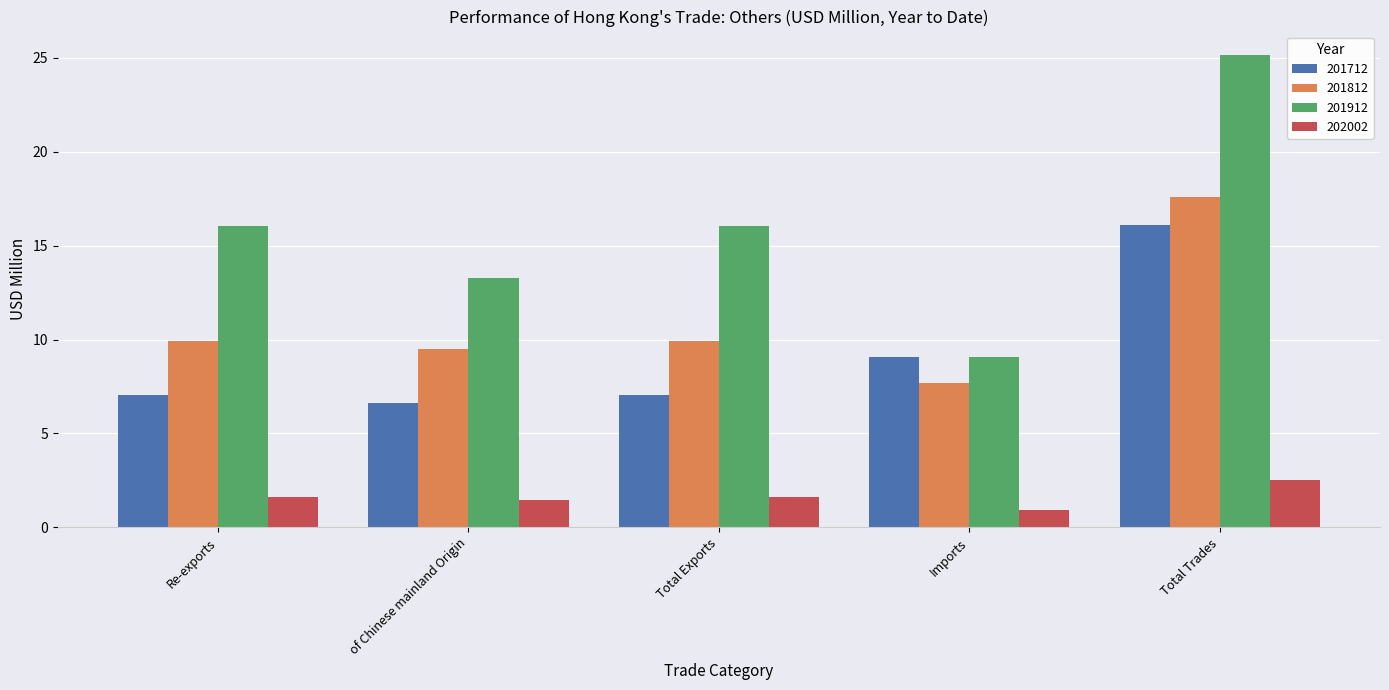

What is the average value of the 202002 series?

1.6